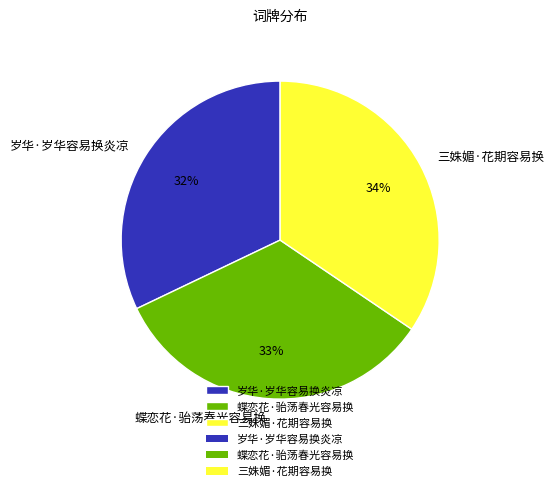

To the nearest percent, what percentage of the pie is 岁华·岁华容易换炎凉?

32%